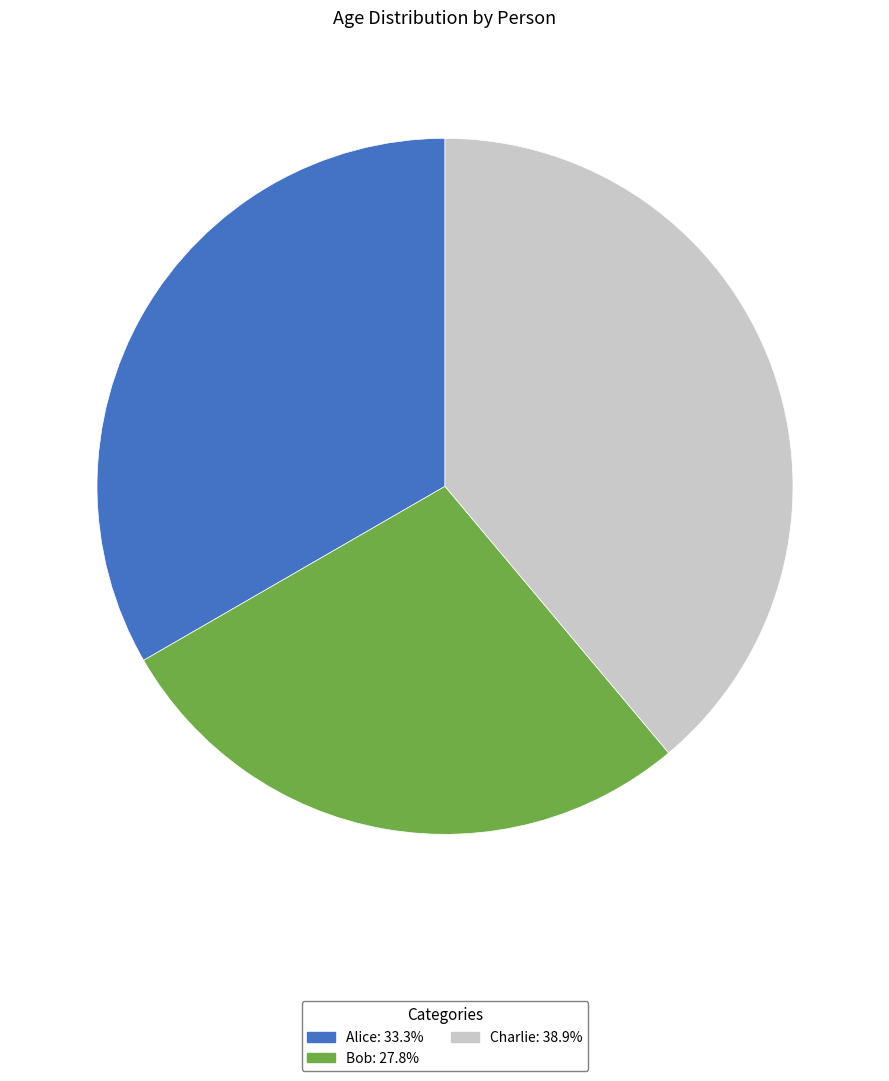

Combined, do Alice and Charlie account for over 50%?

Yes